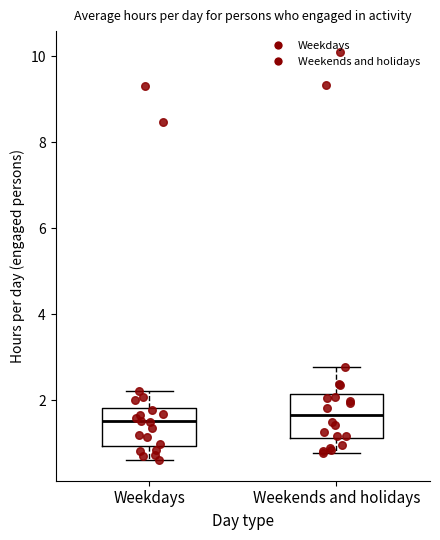

Where does the median line of the box for Weekends and holidays sit on the y-axis? The values are not printed on the chart, so give them approximately, as read against the axis.

1.6